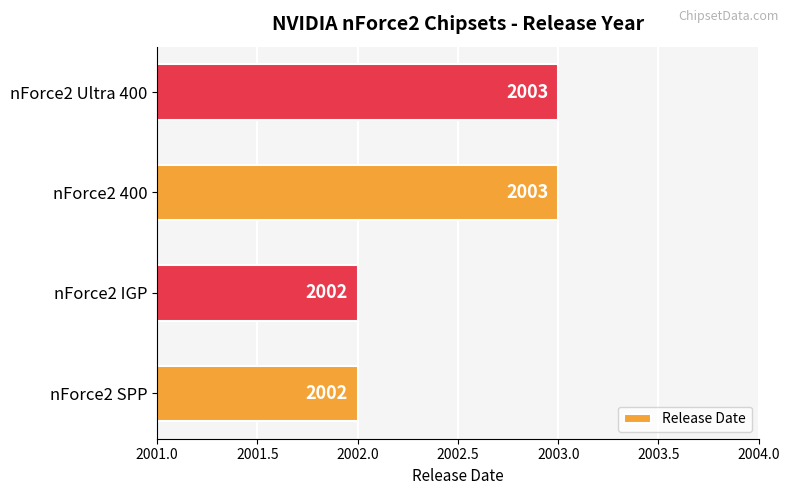

How many categories are shown in the chart?

4